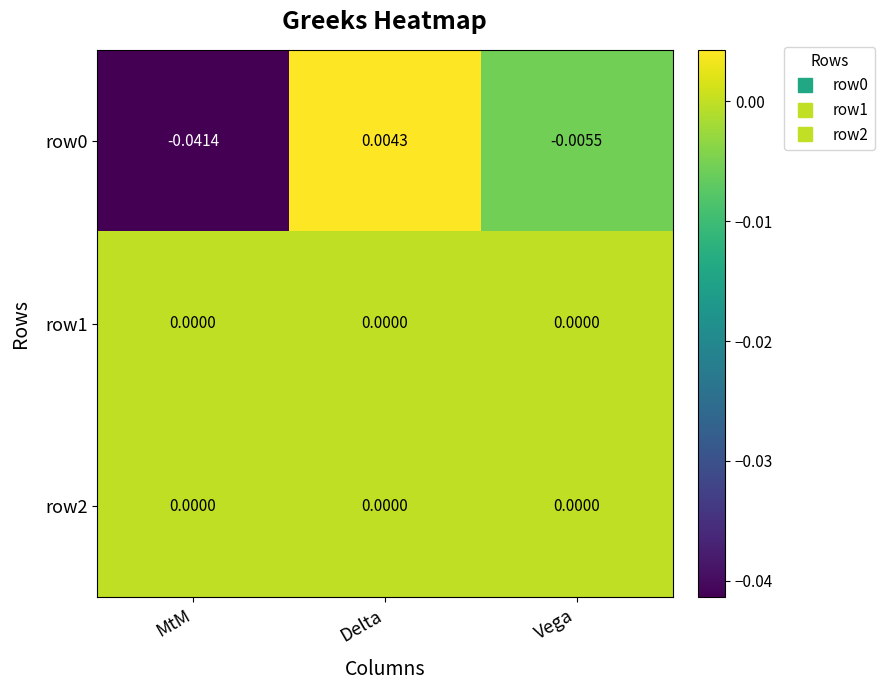

Which category has the highest value across all series?

Delta